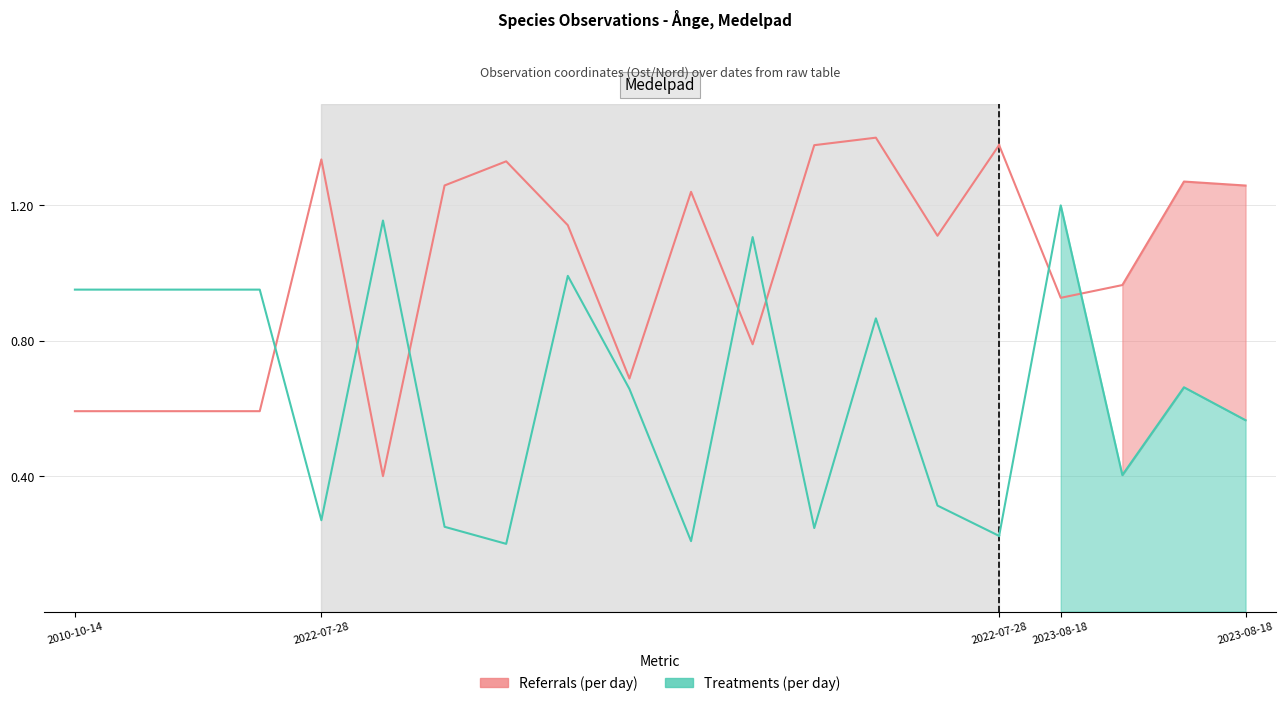

What is the greatest value displayed?

1.4